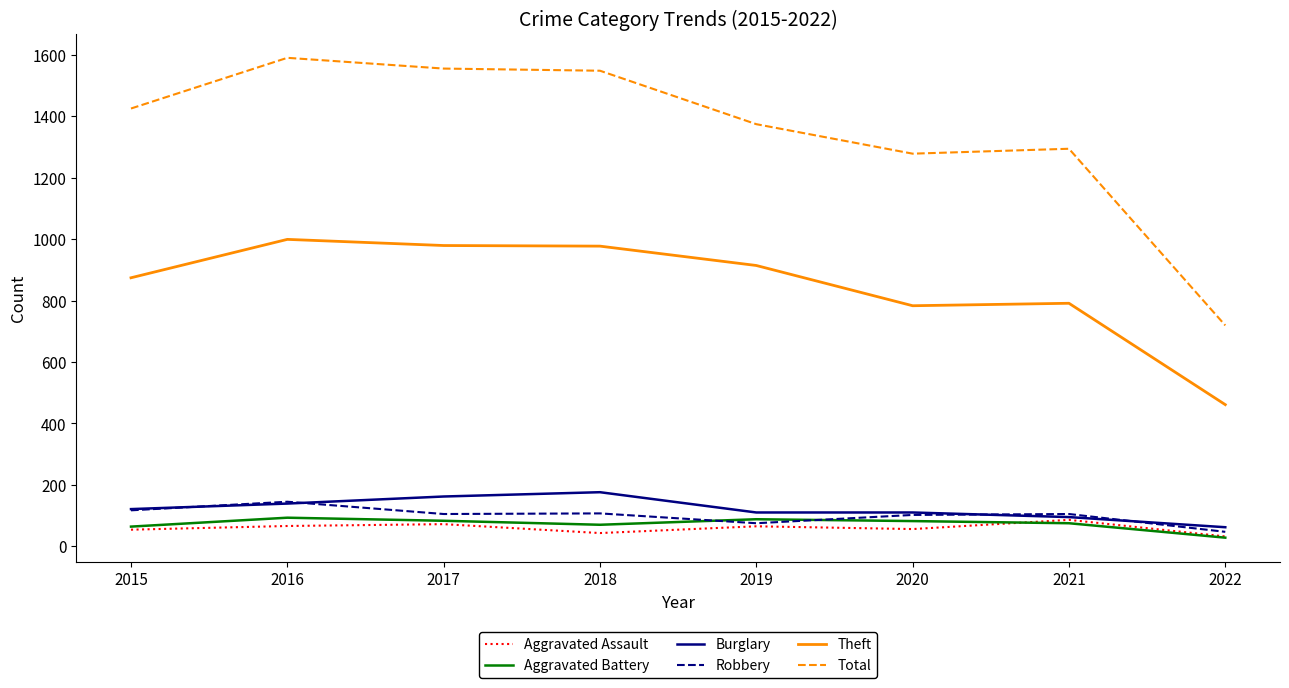

Which series changed the most between 2017 and 2020?

Total